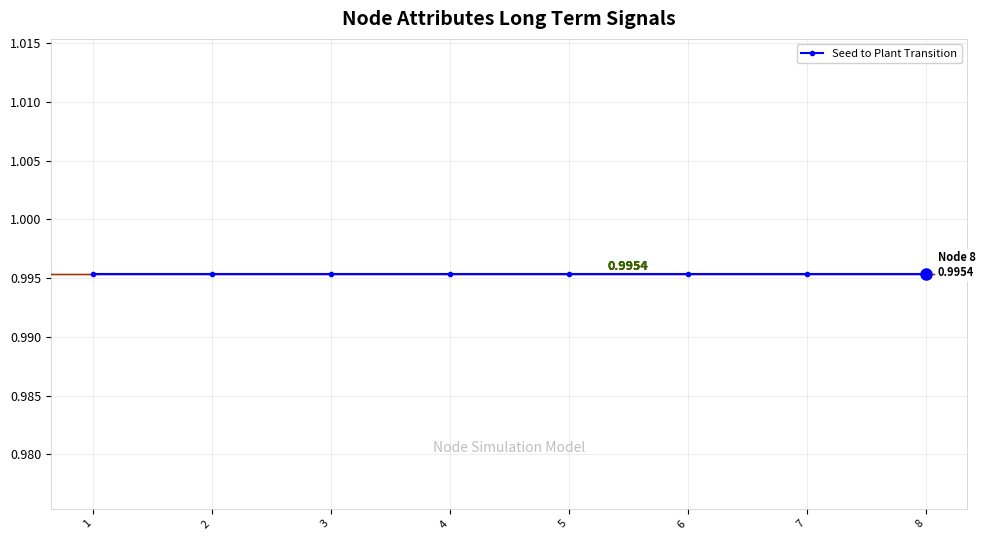

What is the value of the Seed Survival point at the 1st from the left?

1.0